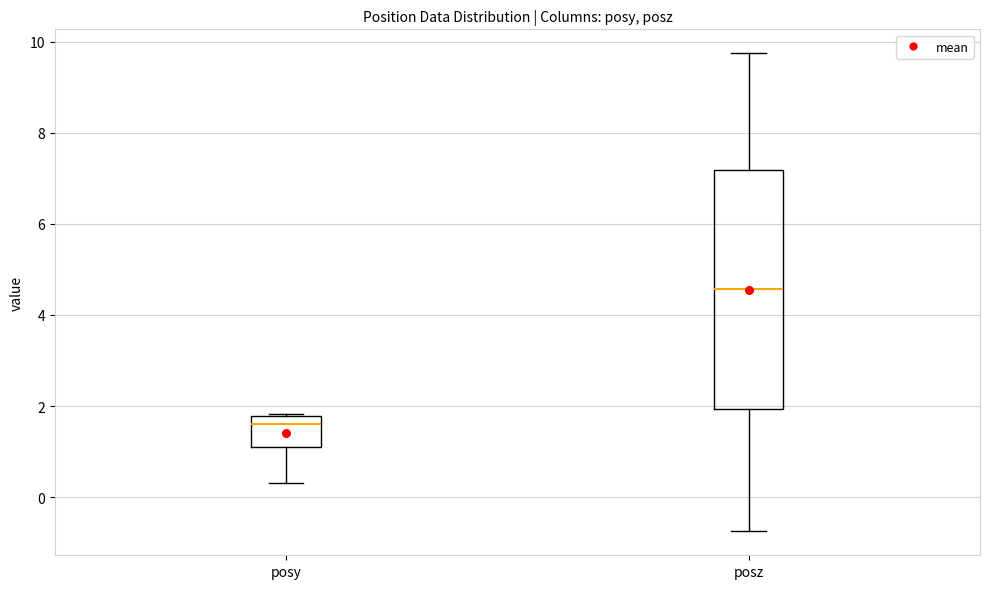

Reading left to right, transcribe this box plot: for each box, give where its median line is, the range the box spans, and where its two whiskers end, as read against the y-axis. The values are not printed on the chart, so give them approximately, as read against the axis.

posy: median 1.6, box 1.0 to 1.8, whiskers 0.4 to 1.8
posz: median 4.6, box 2.0 to 7.2, whiskers -0.8 to 9.8